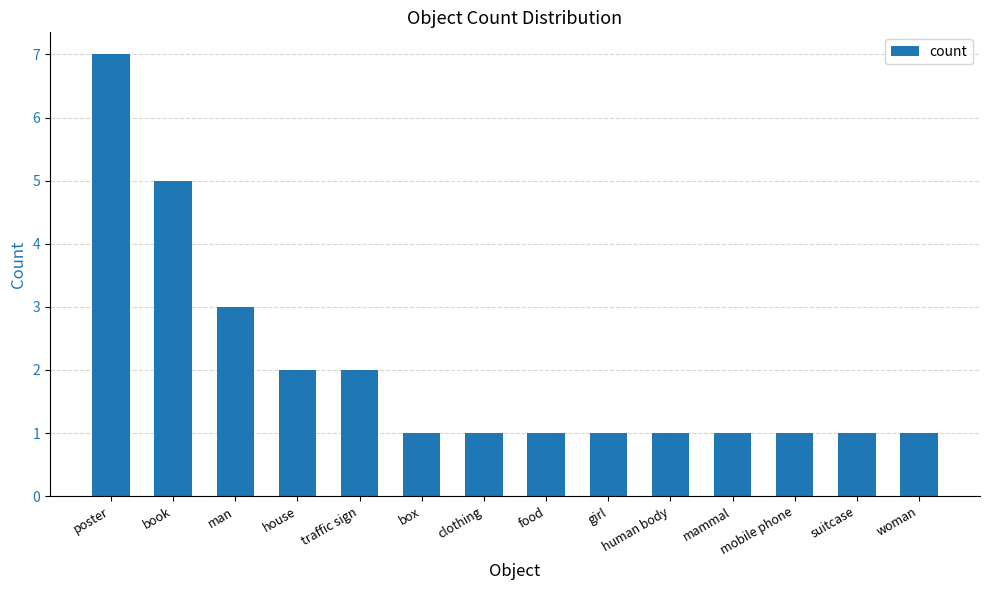

Reading left to right, extract all data points from this chart.

7	5	3	2	2	1	1	1	1	1	1	1	1	1